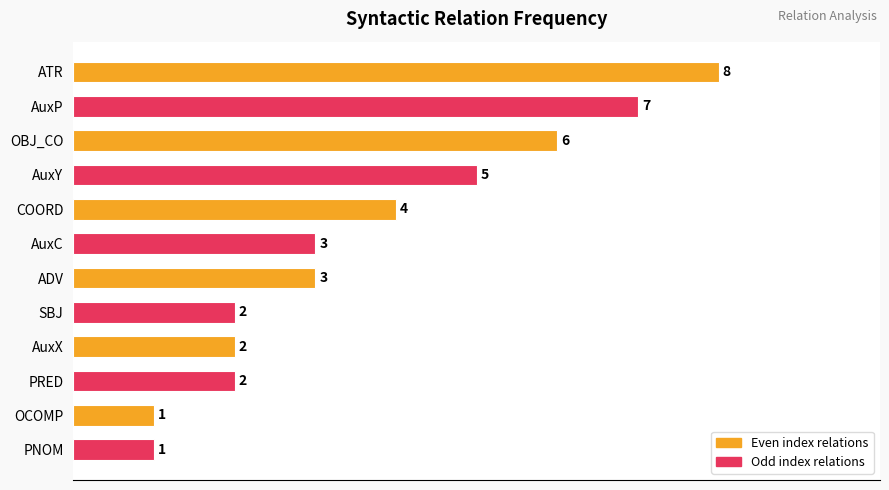

How many categories are shown in the chart?

12